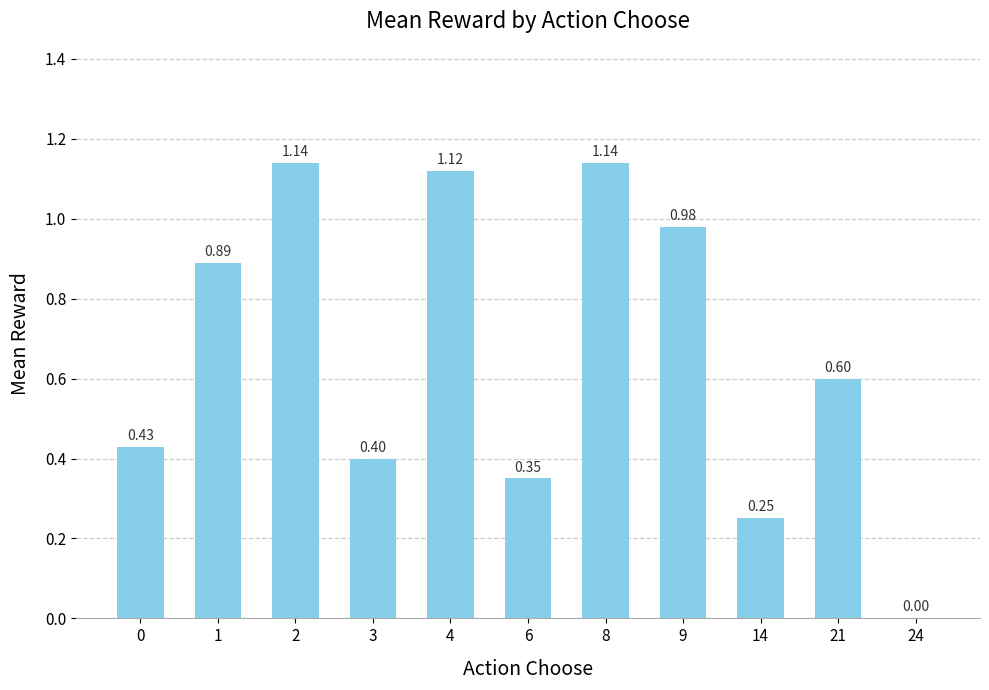

What is the change in value from 1 to 24?

-0.9